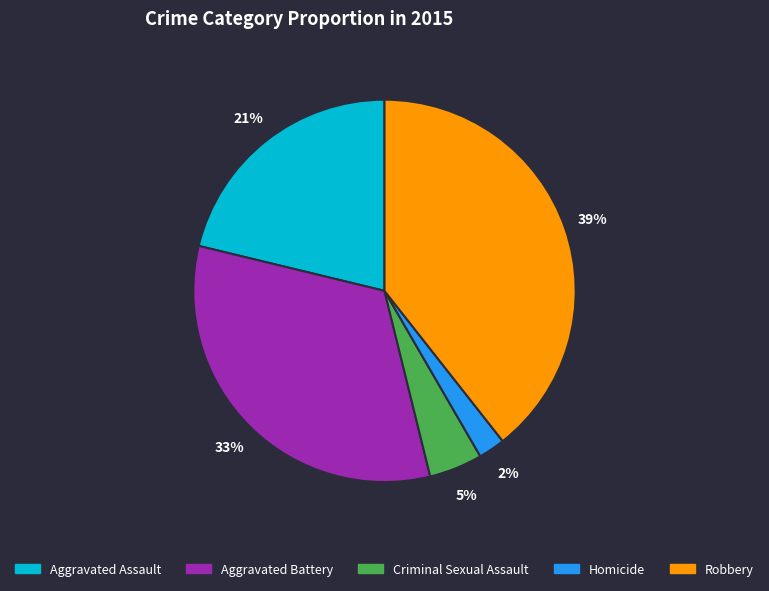

Combined, do Robbery and Aggravated Battery account for over 50%?

Yes